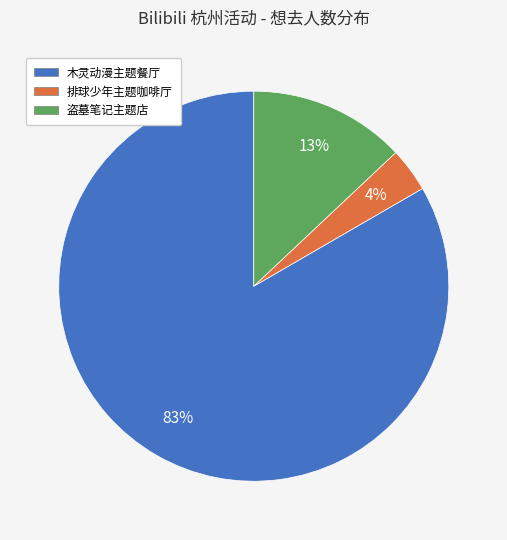

Combined, do 木灵动漫主题餐厅 and 盗墓笔记主题店 account for over 50%?

Yes